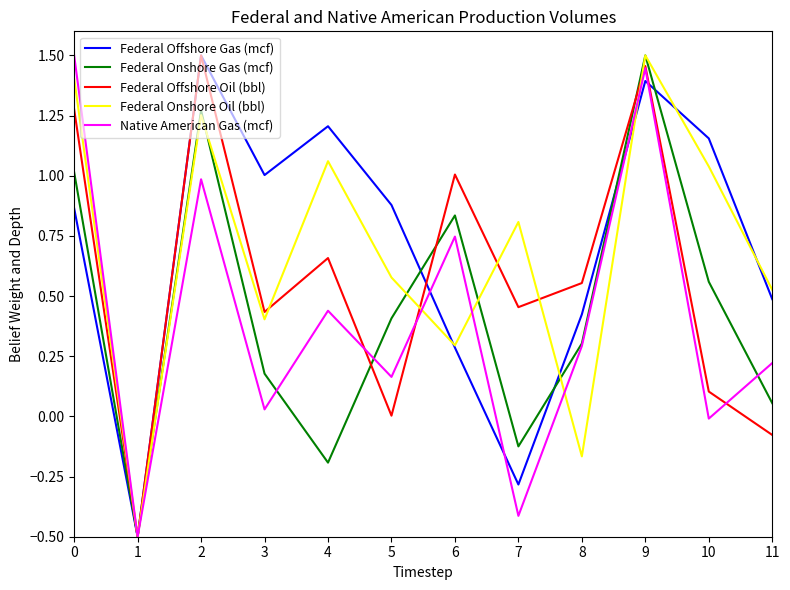

At how many categories does at least one series exceed 0?

11